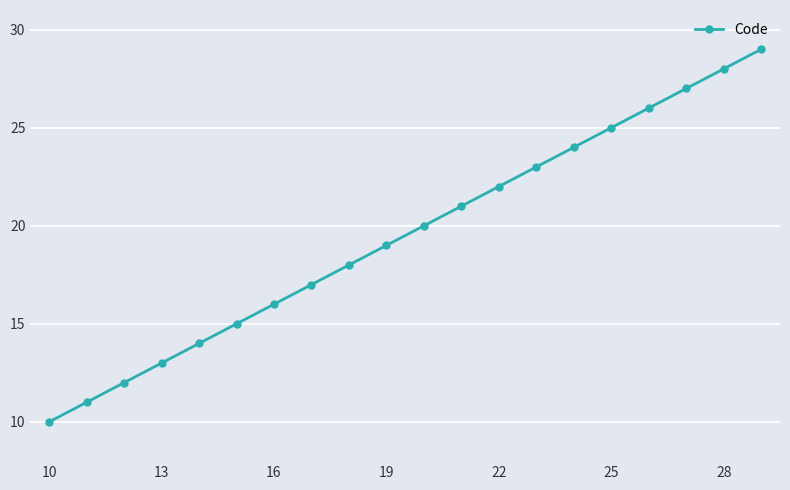

What is the maximum value shown in the chart?

29